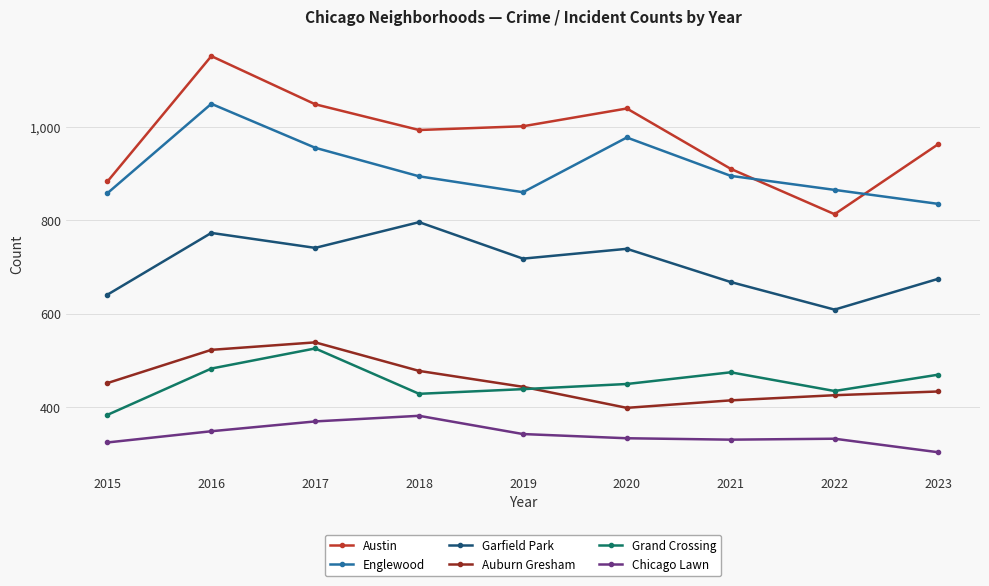

Which series has the largest total across all categories?

Austin